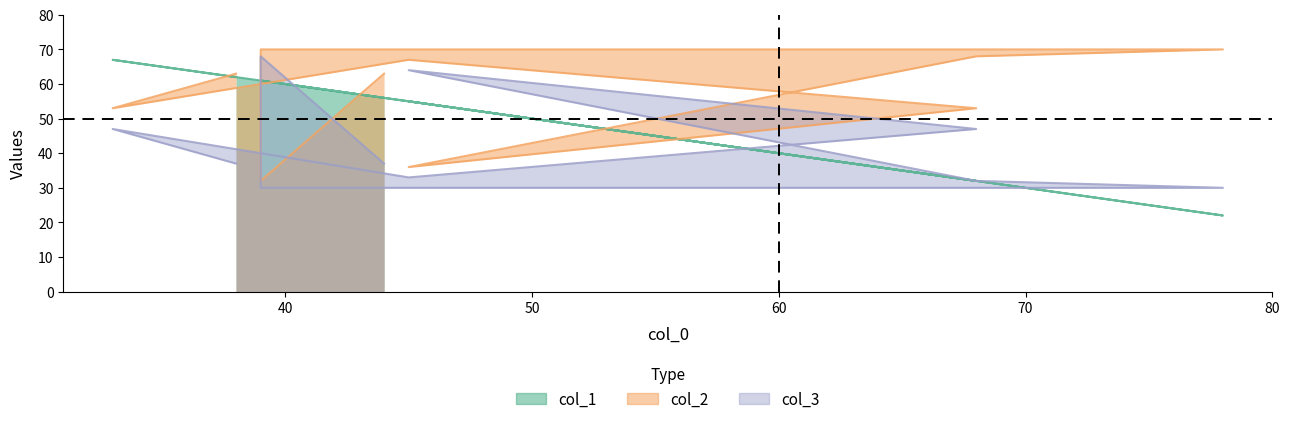

How many interior local valleys does the col_1 series have?

2